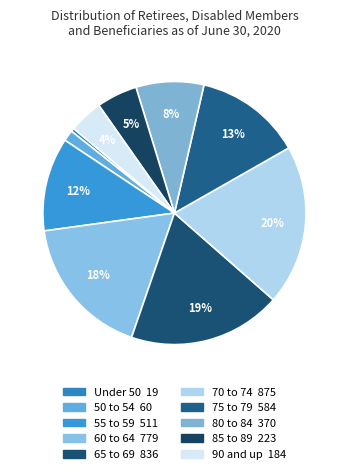

What percentage is NOT represented by 70 to 74?

80.3%